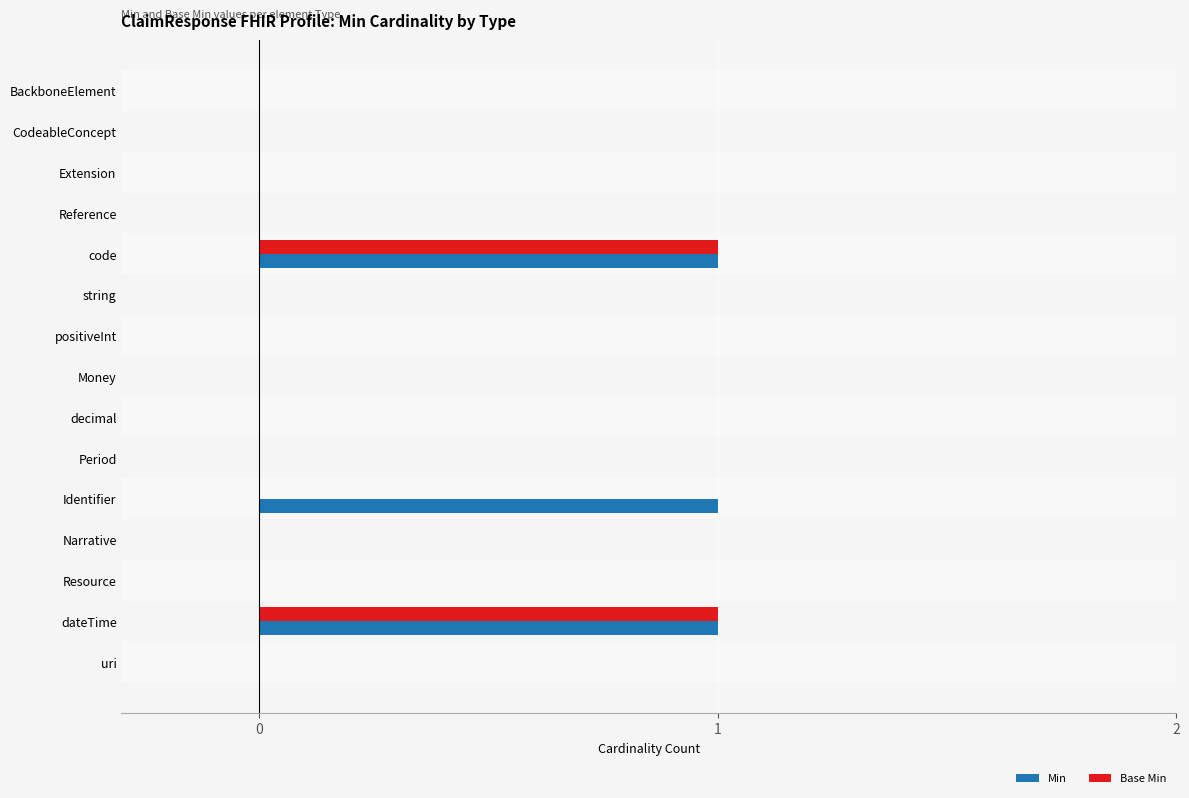

The value of Min at dateTime is 1. True or false?

True